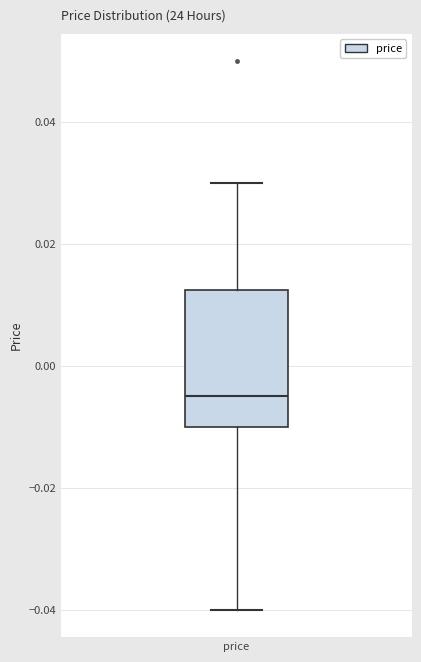

Where is the lower edge of the box for price on the y-axis? The values are not printed on the chart, so give them approximately, as read against the axis.

-0.010